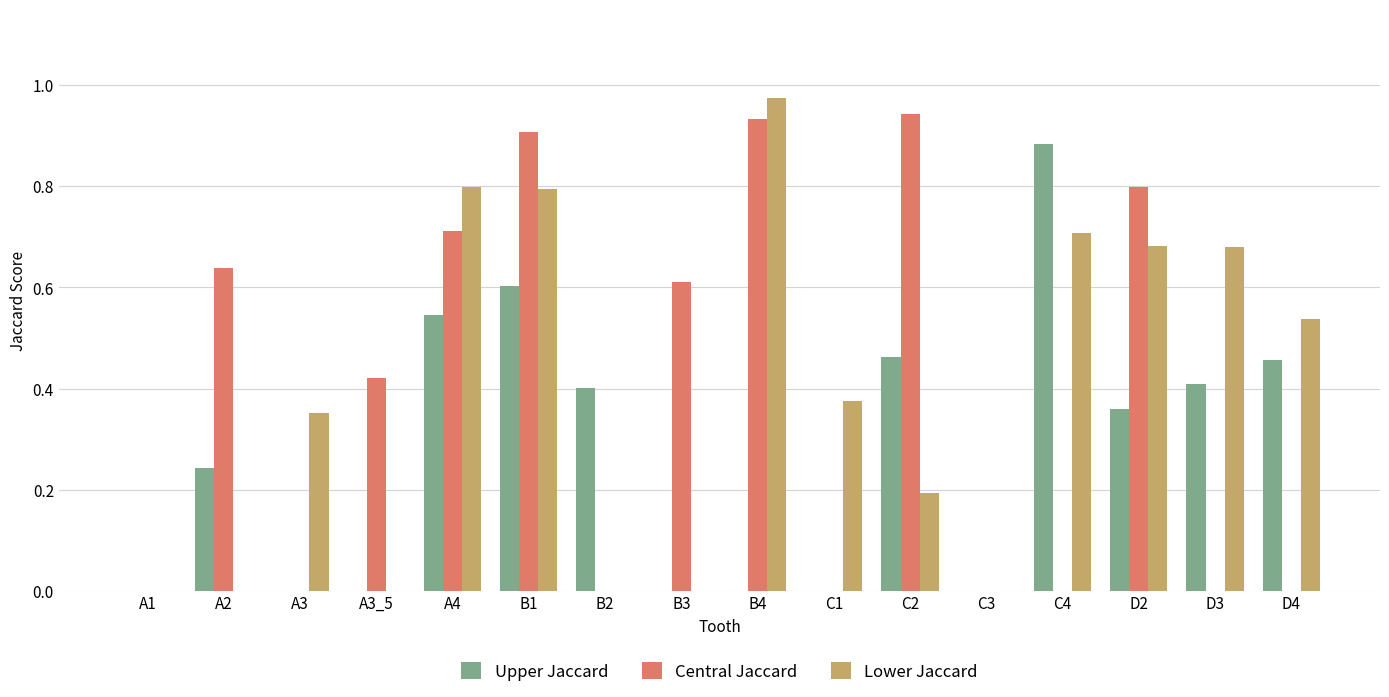

Is the value of Lower Jaccard at A3 greater than the value of Central Jaccard at B3?

No